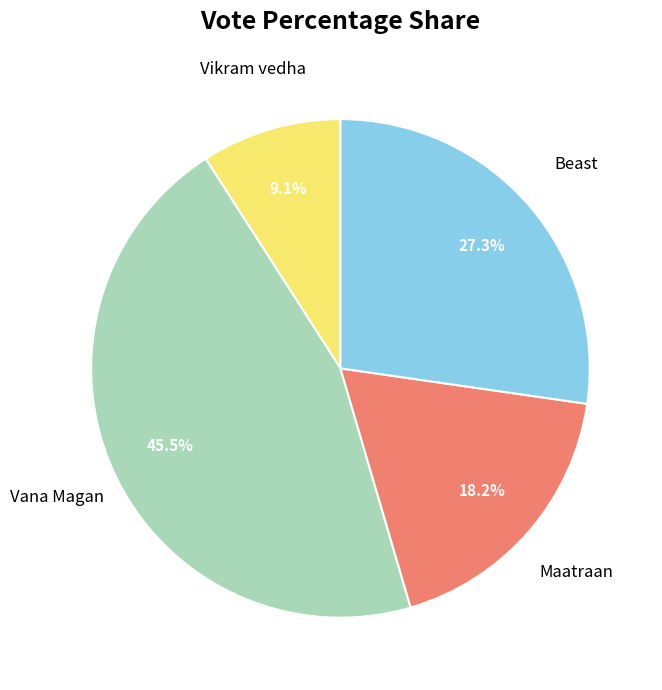

How many segments does this pie chart have?

4